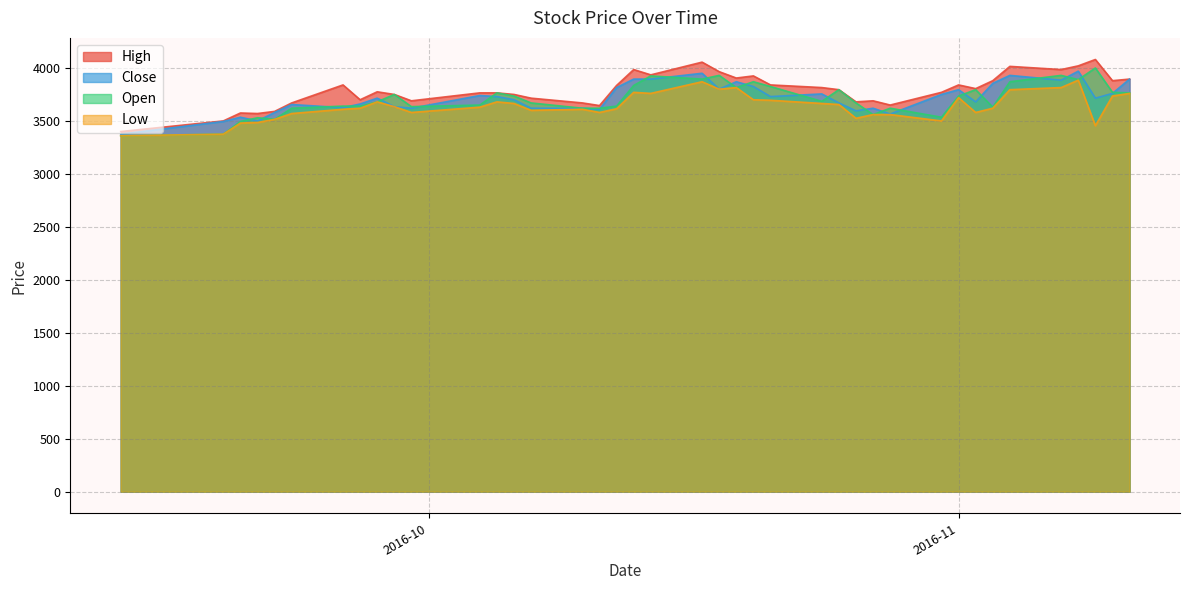

What is the greatest value displayed?

4080